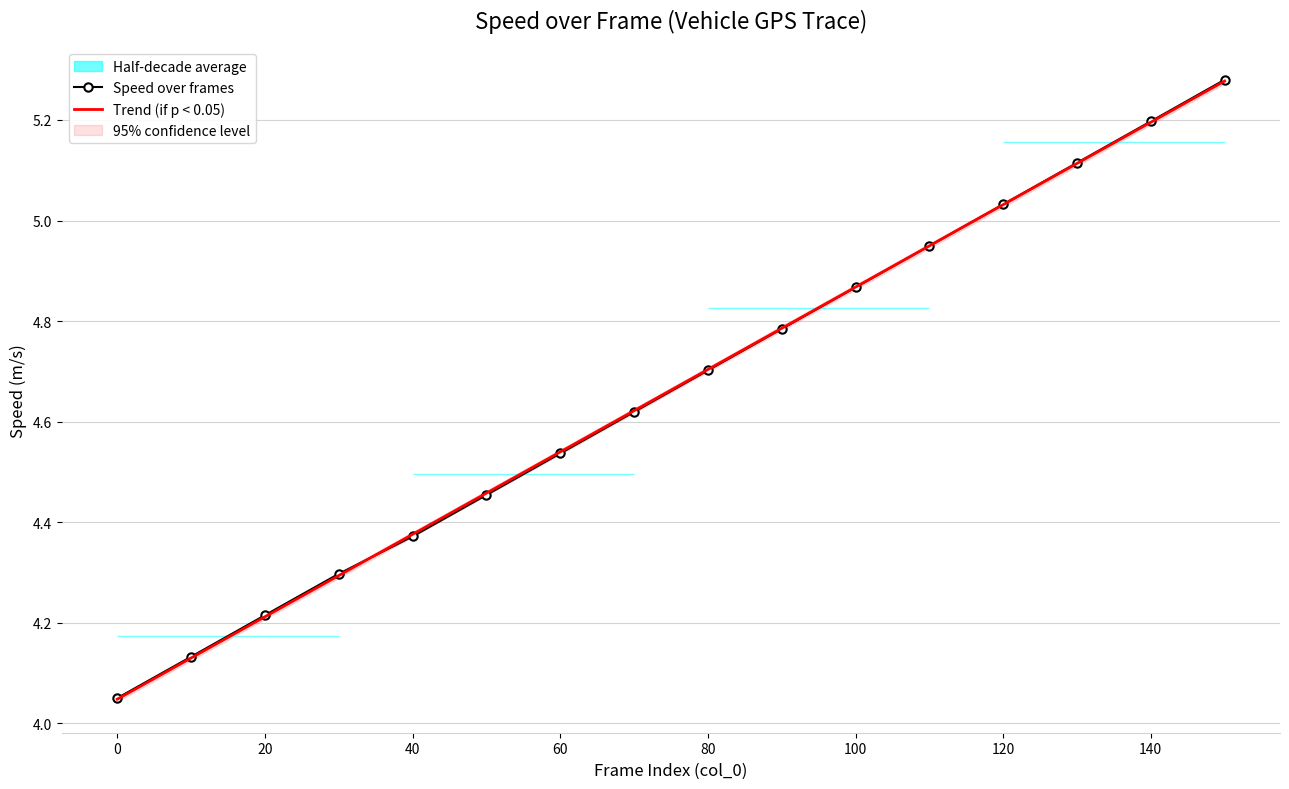

Is it true that Speed over frames equals 9.0 at 120?

False